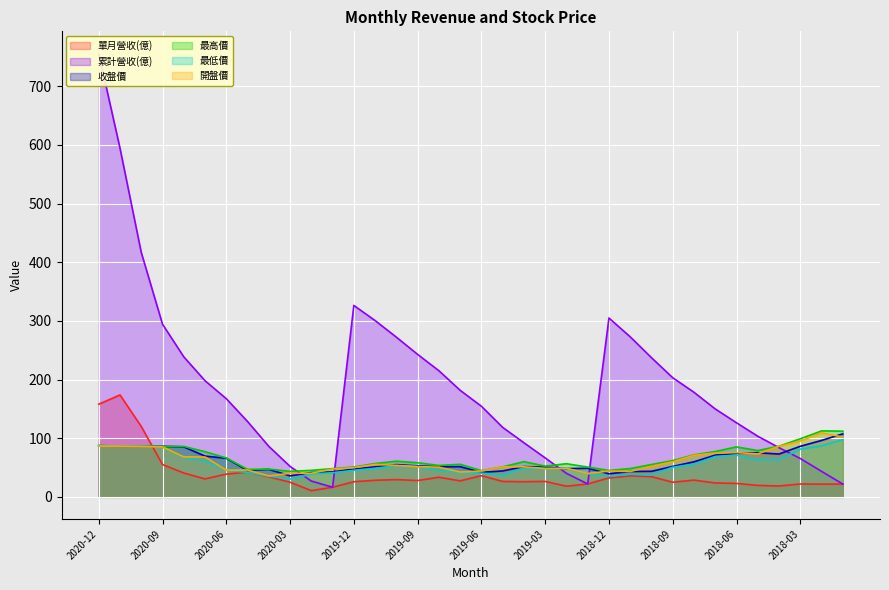

What is the difference between the 收盤價 values at 2020-07 and 2018-09?

17.6